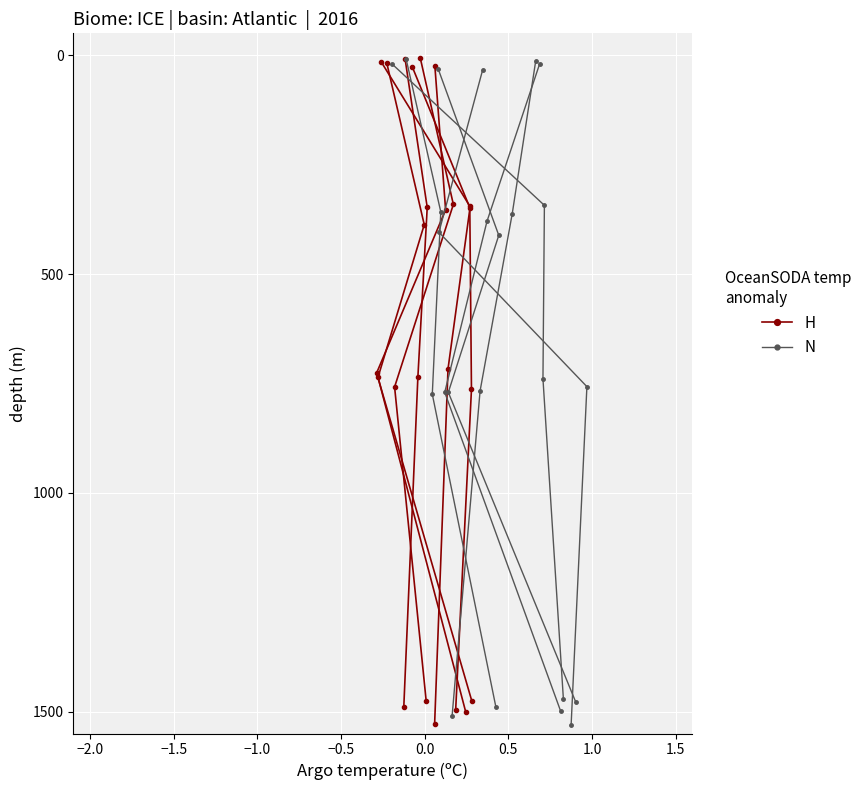

How many lines are shown in the chart?

2